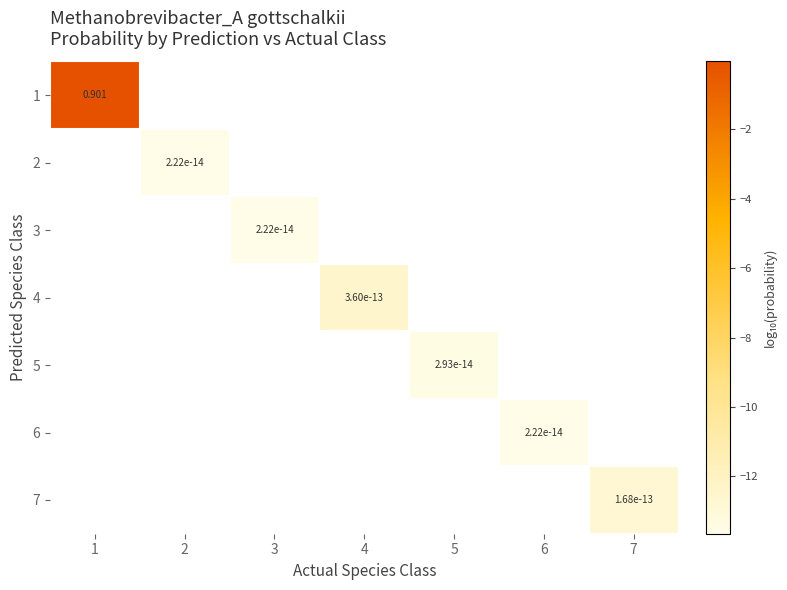

At which category does the chart reach its minimum across all series?

2